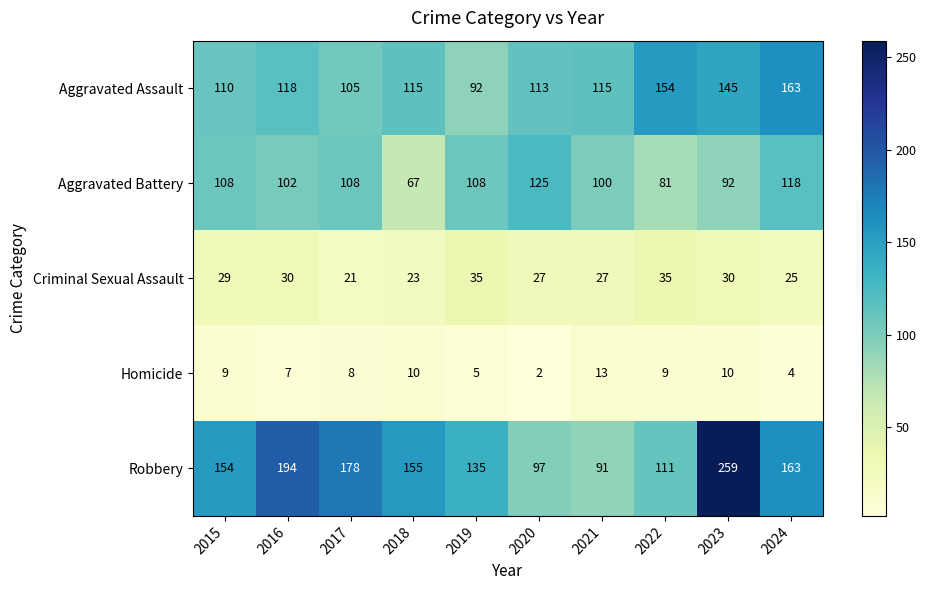

How many data points does each series have?

10